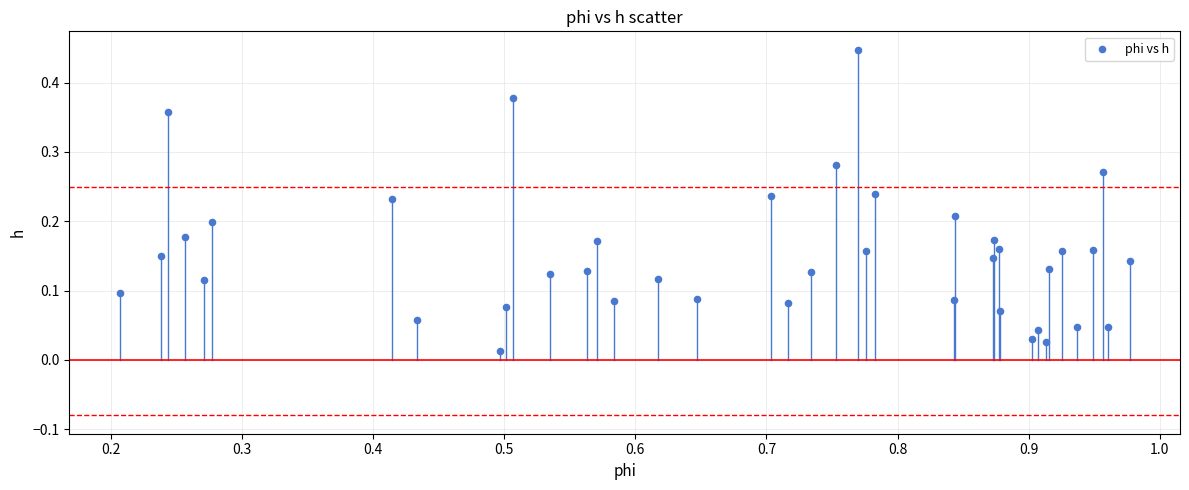

What is the range of X values (max minus min)?

0.8